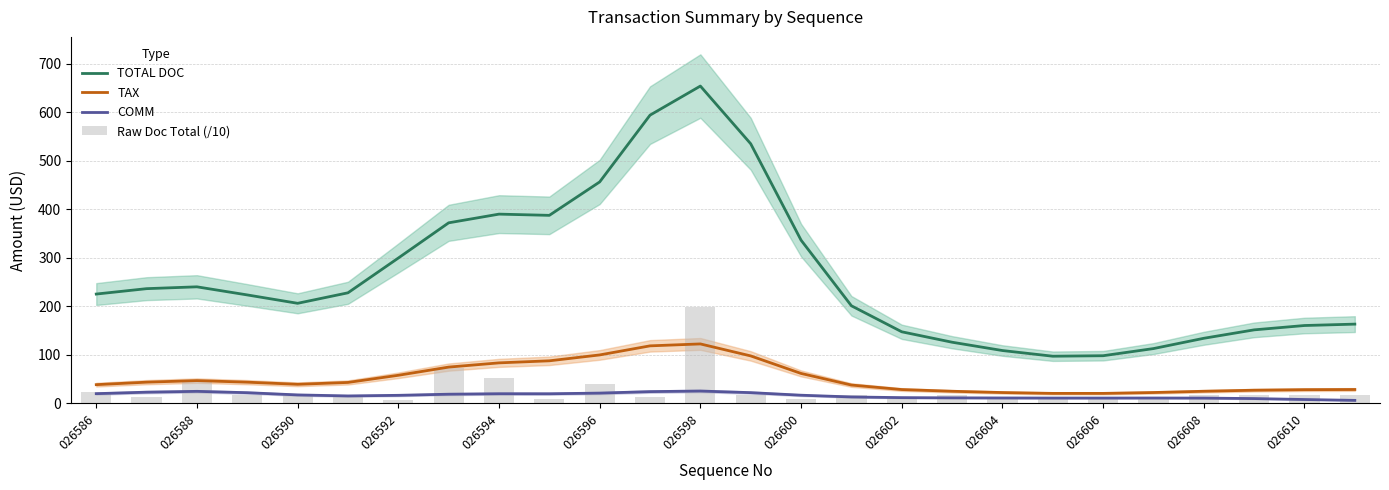

Count the number of data series in this chart.

4